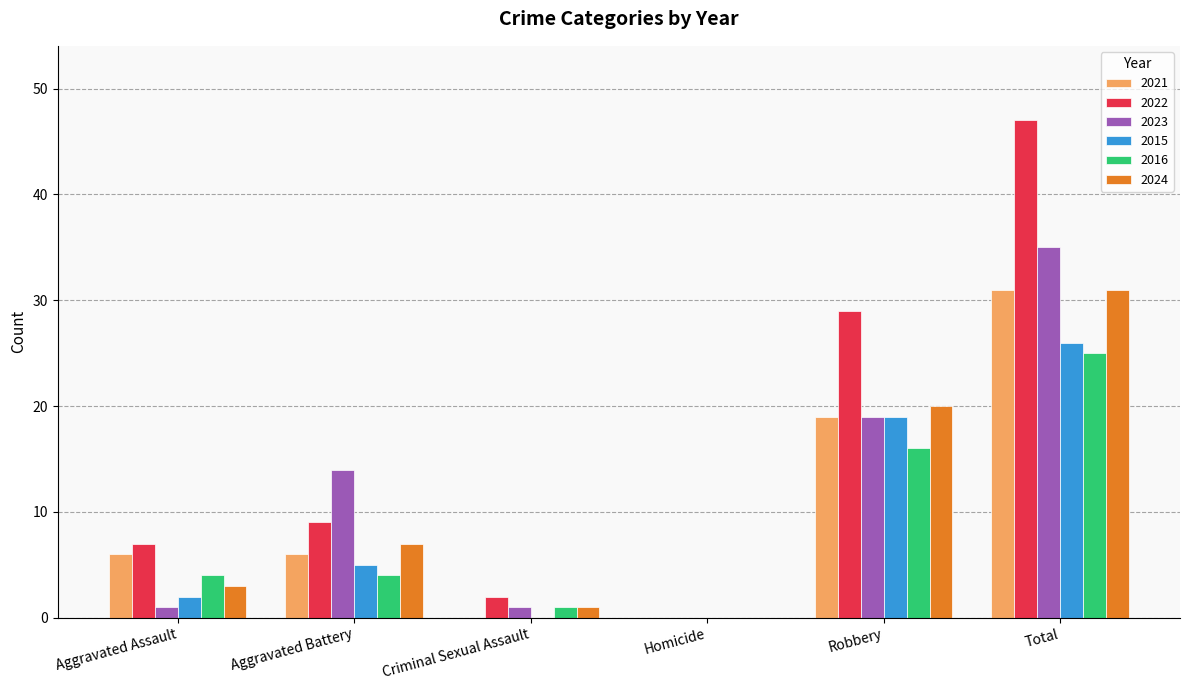

Is the value of 2015 at Criminal Sexual Assault greater than the value of 2021 at Robbery?

No